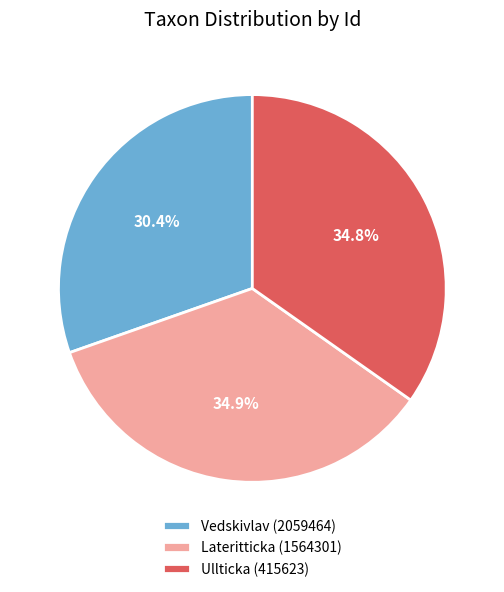

What portion of the pie excludes Lateritticka (1564301)?

65.1%